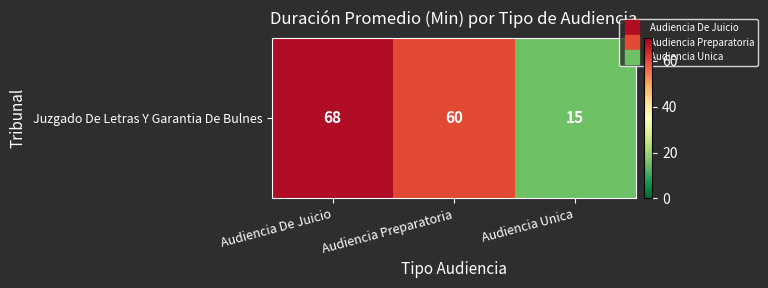

The chart shows a value of 27 at Audiencia De Juicio. True or false?

False